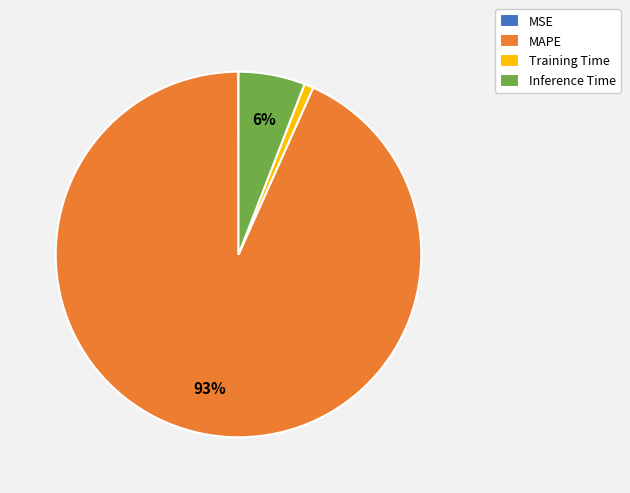

Between Training Time and MAPE, which is larger?

MAPE